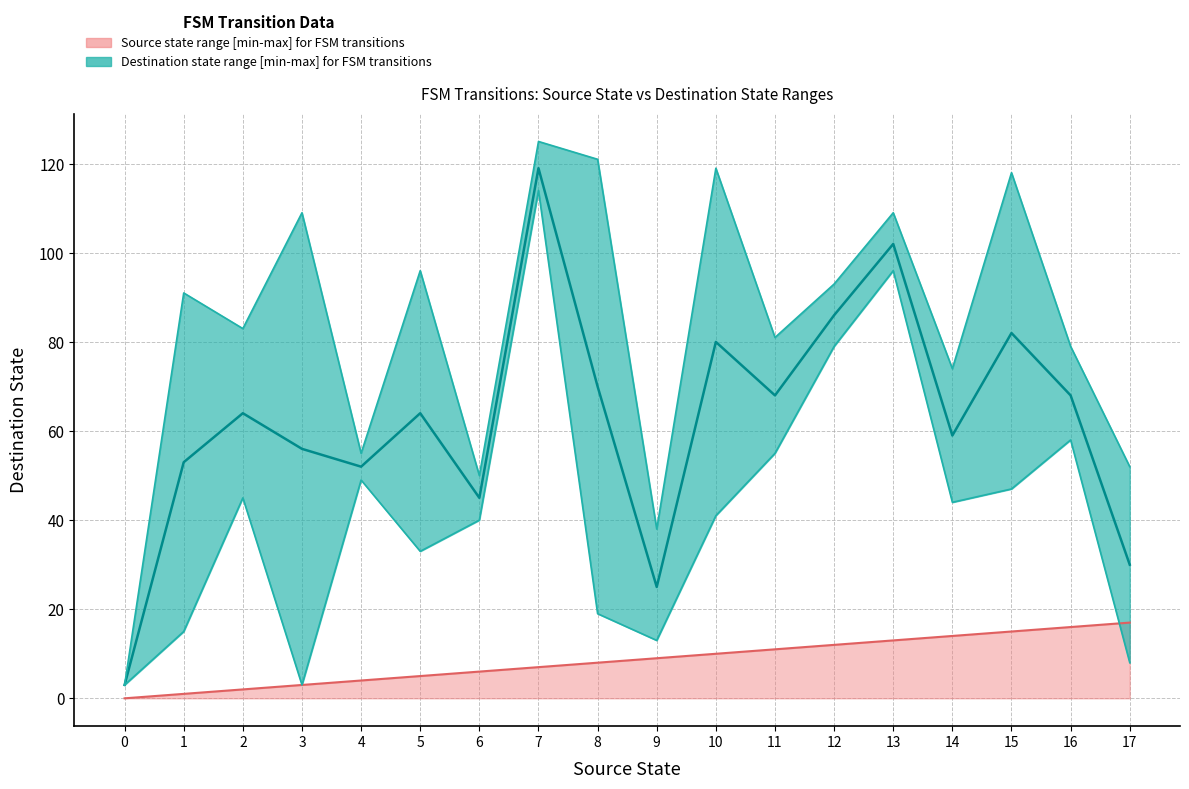

True or false: source_state_upper and destination_state_lower cross at least once.

True